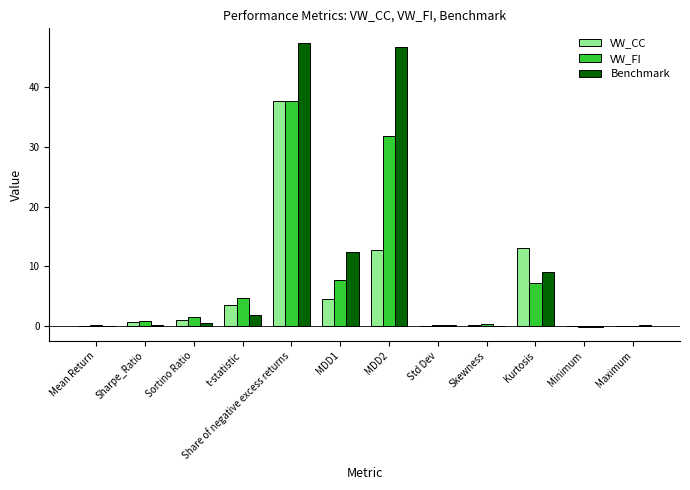

What is the greatest value displayed?

47.4